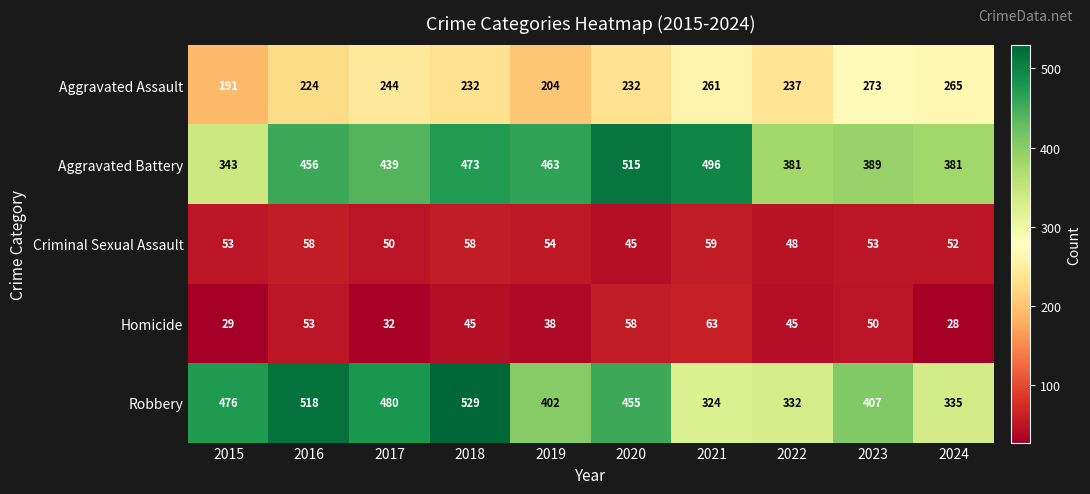

What is the average value of the Robbery series?

426